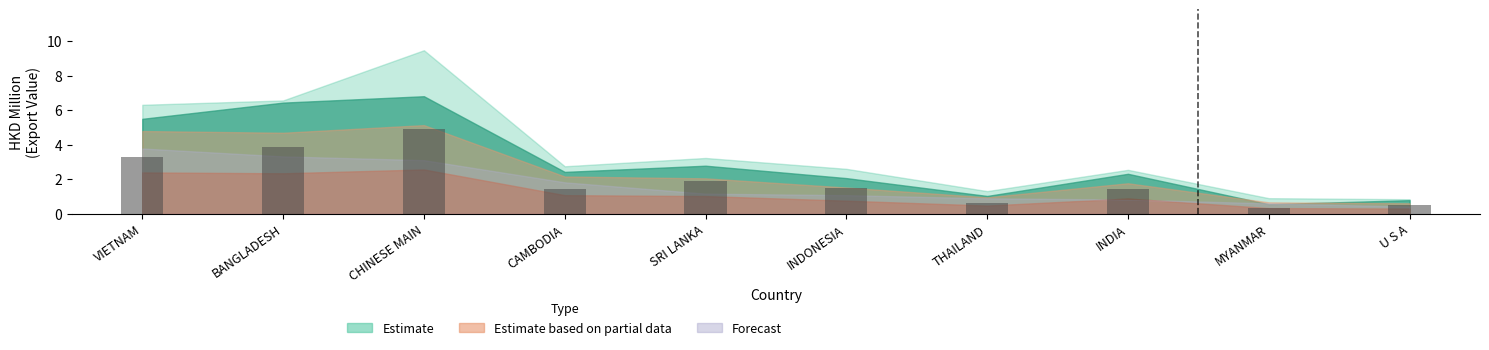

What value does the data have at THAILAND?

0.6